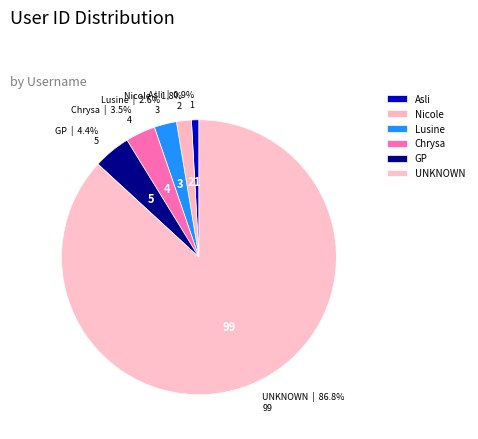

To the nearest percent, what is the difference between the largest and smallest slice percentages?

86%